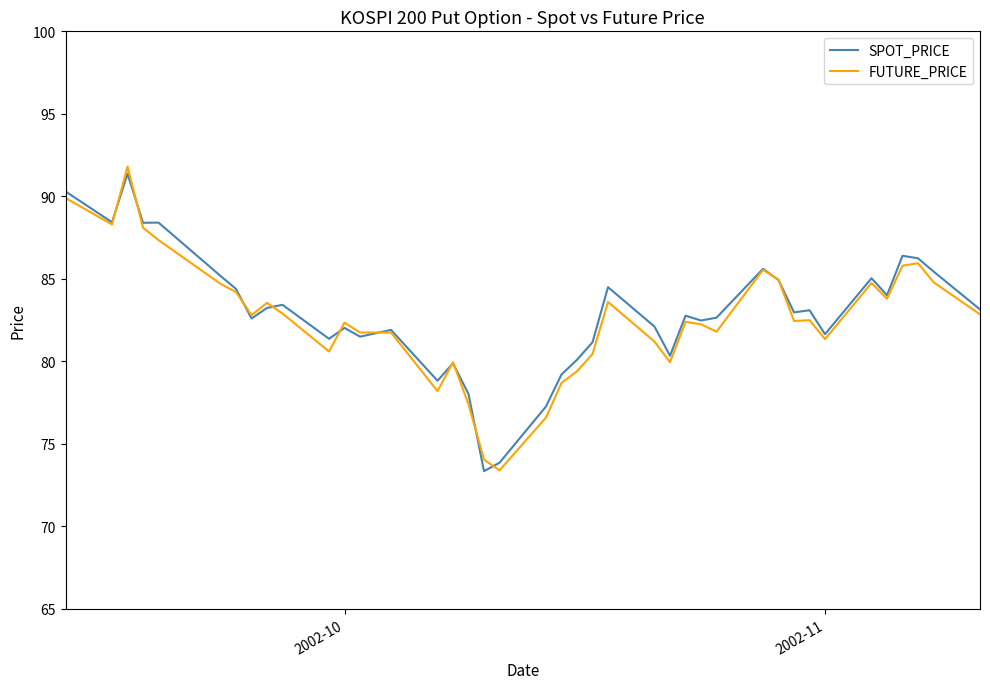

What is the average value of the FUTURE_PRICE series?

82.6